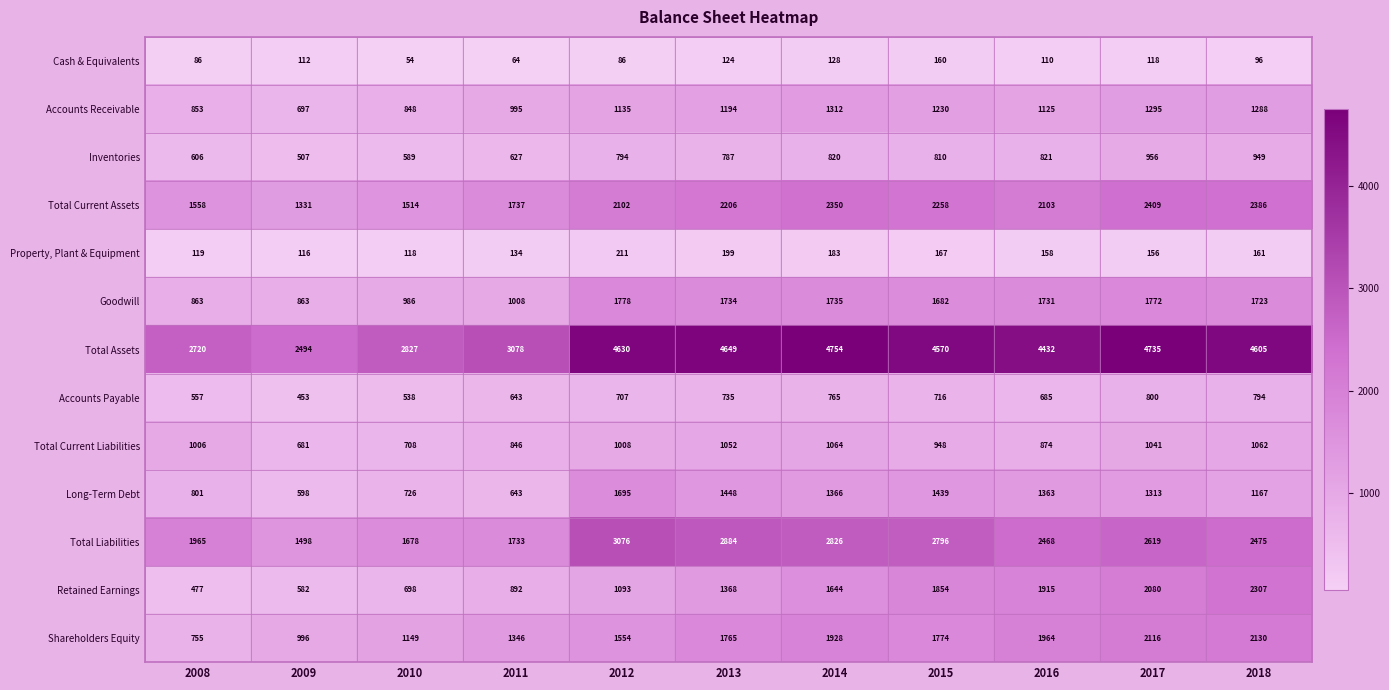

What is the sum of the Total Assets values at 2012 and 2011?

7708